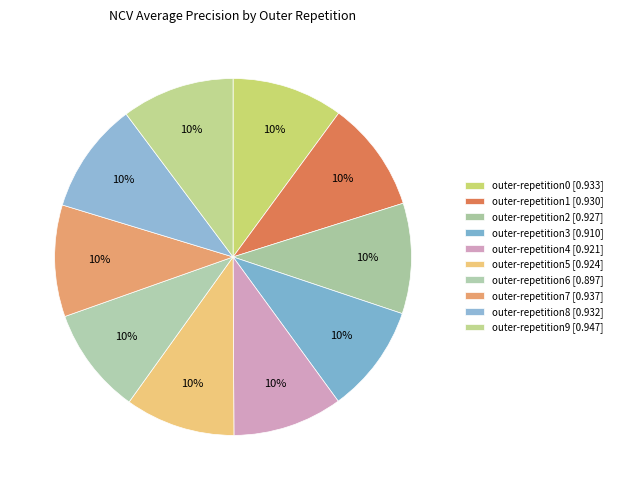

What is the largest slice in the pie chart?

outer-repetition9